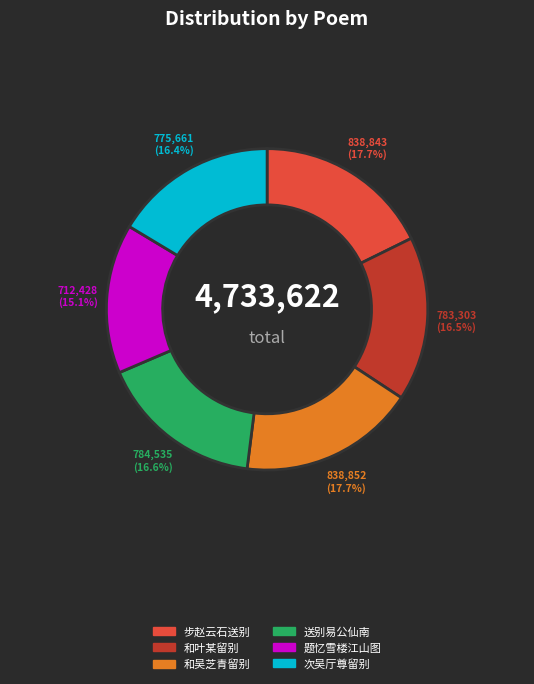

Approximately how many times larger is the value at 送别易公仙南 compared to 次吴厅尊留别?

1.0